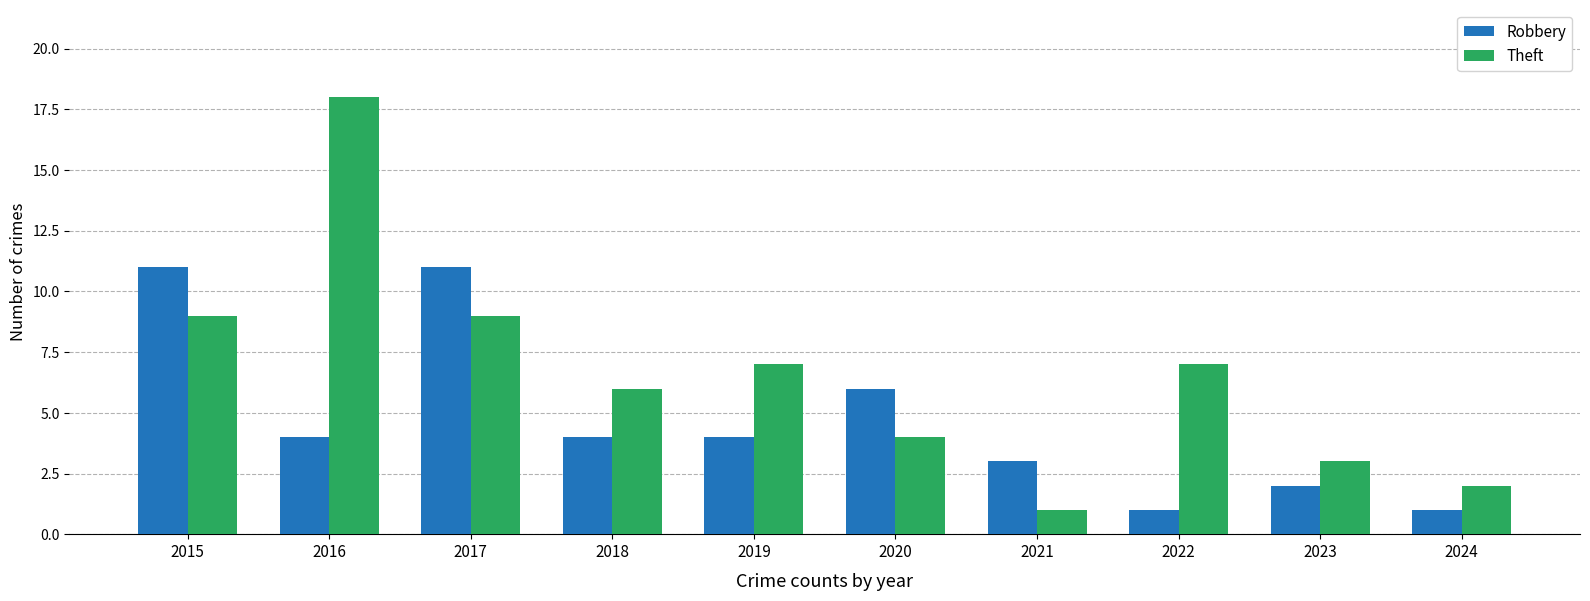

Rank the series by their average value, from lowest to highest.

Robbery, Theft